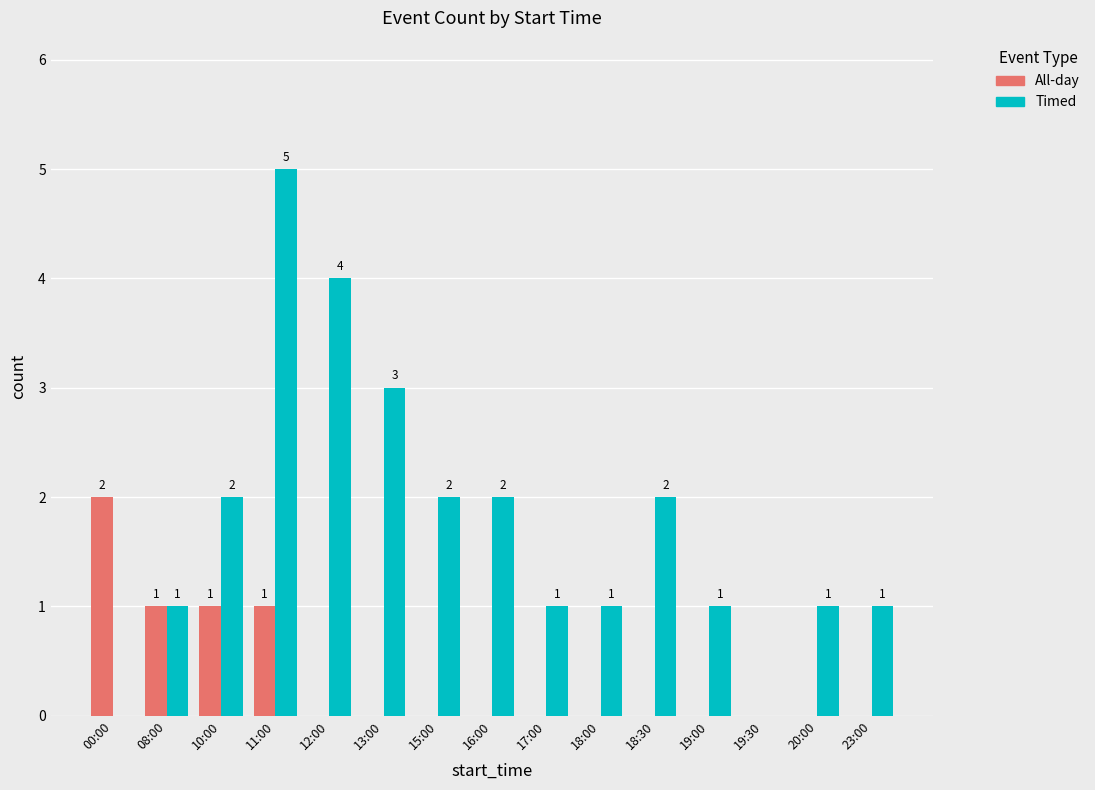

How many Timed values are between 1 and 2?

10